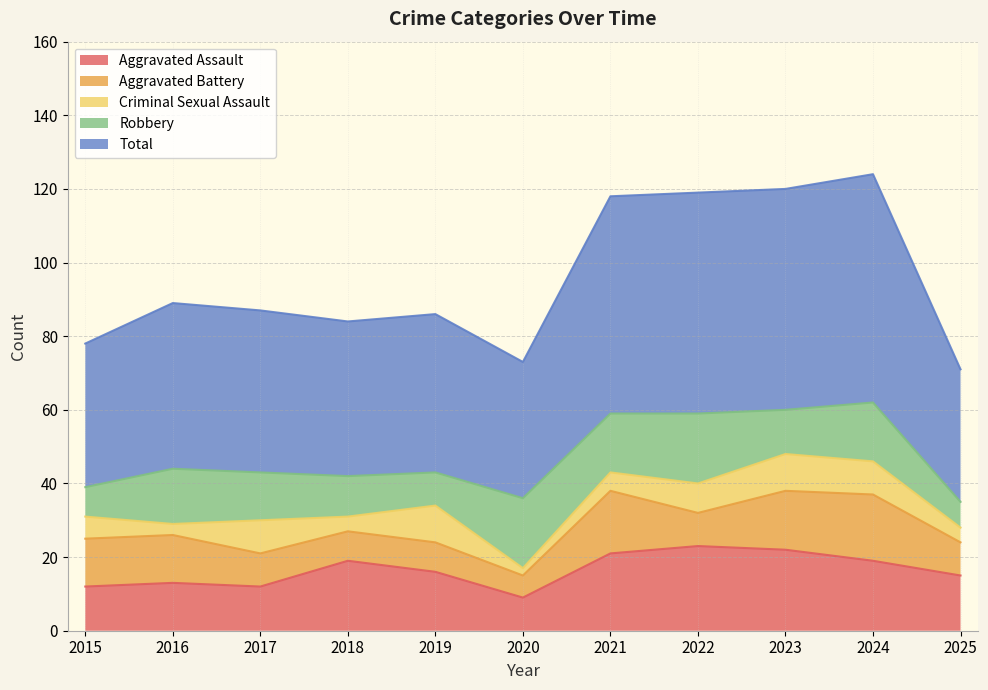

The Aggravated Assault series shows 9 at 2020. True or false?

True